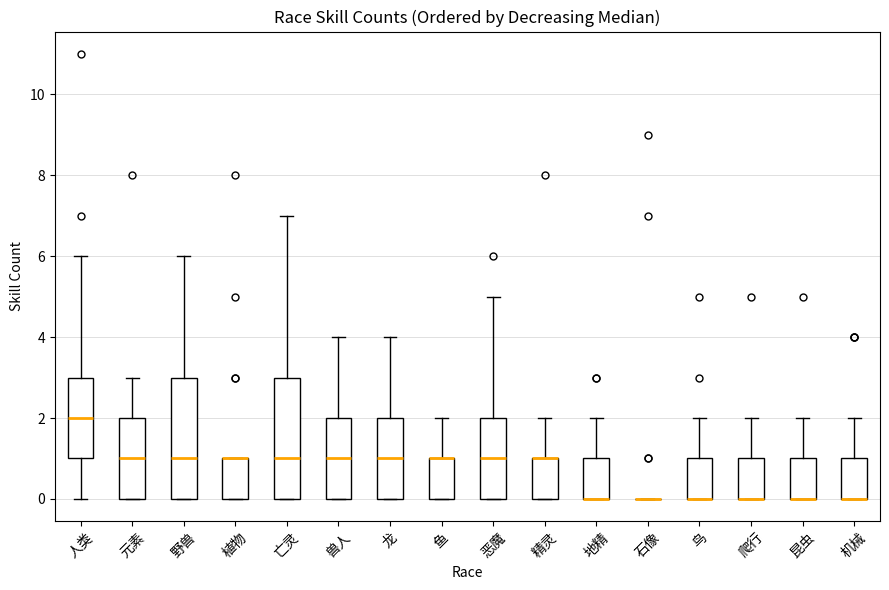

Reading left to right, read every box against the y-axis: the position of its median line, the range the box covers, and the ends of its whiskers. The values are not printed on the chart, so give them approximately, as read against the axis.

人类: median 2, box 1 to 3, whiskers 0 to 6
元素: median 1, box 0 to 2, whiskers 0 to 3
野兽: median 1, box 0 to 3, whiskers 0 to 6
植物: median 1 (drawn on the box's upper edge), box 0 to 1, whiskers 0 to 1
亡灵: median 1, box 0 to 3, whiskers 0 to 7
兽人: median 1, box 0 to 2, whiskers 0 to 4
龙: median 1, box 0 to 2, whiskers 0 to 4
鱼: median 1 (drawn on the box's upper edge), box 0 to 1, whiskers 0 to 2
恶魔: median 1, box 0 to 2, whiskers 0 to 5
精灵: median 1 (drawn on the box's upper edge), box 0 to 1, whiskers 0 to 2
地精: median 0 (drawn on the box's lower edge), box 0 to 1, whiskers 0 to 2
石像: box collapsed to a line at 0, whiskers 0 to 0
鸟: median 0 (drawn on the box's lower edge), box 0 to 1, whiskers 0 to 2
爬行: median 0 (drawn on the box's lower edge), box 0 to 1, whiskers 0 to 2
昆虫: median 0 (drawn on the box's lower edge), box 0 to 1, whiskers 0 to 2
机械: median 0 (drawn on the box's lower edge), box 0 to 1, whiskers 0 to 2